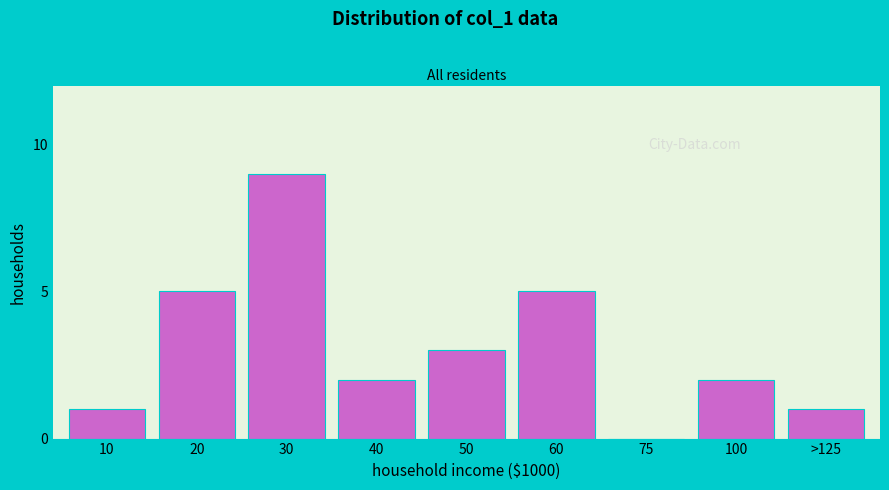

Reading left to right, extract all data points from this chart.

10=1	20=5	30=9	40=2	50=3	60=5	75=0	100=2	>125=1